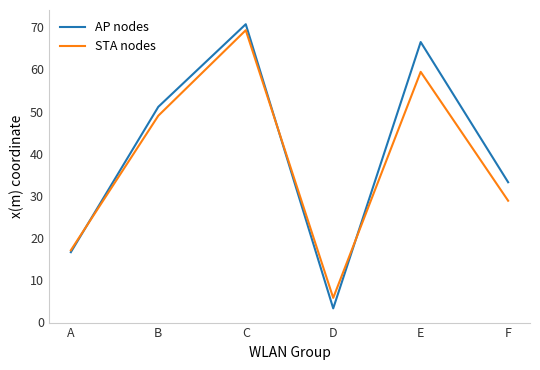

List the labels in order of STA nodes value, largest first.

C, E, B, F, A, D